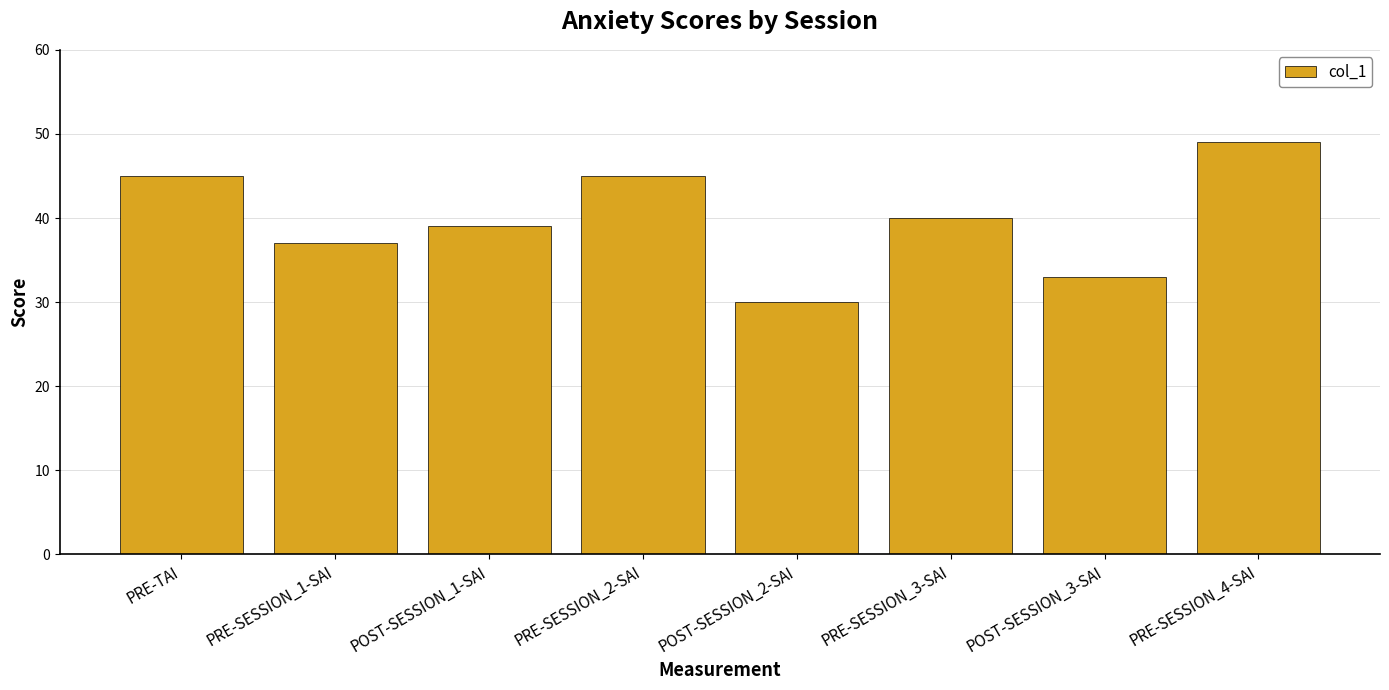

Reading left to right, transcribe all the data shown in this chart.

PRE-TAI=45	PRE-SESSION_1-SAI=37	POST-SESSION_1-SAI=39	PRE-SESSION_2-SAI=45	POST-SESSION_2-SAI=30	PRE-SESSION_3-SAI=40	POST-SESSION_3-SAI=33	PRE-SESSION_4-SAI=49